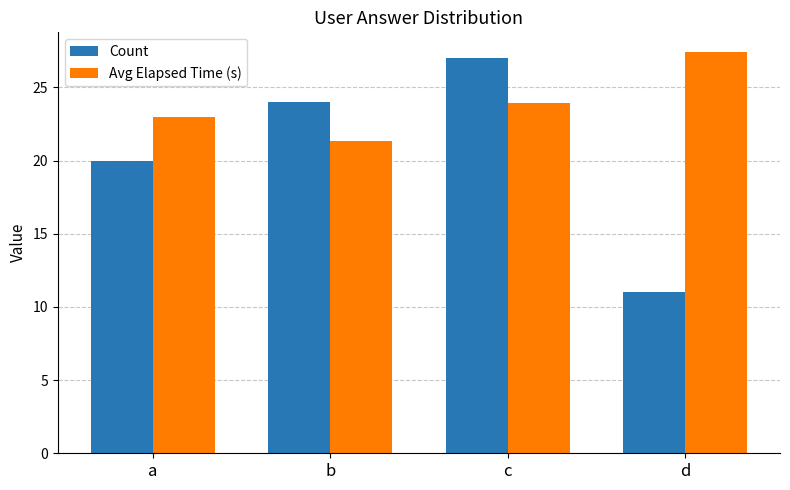

Reading left to right, what are all the values shown in this chart?

Count: 20.0	24.0	27.0	11.0
Avg Elapsed Time (s): 23.0	21.3	23.9	27.4